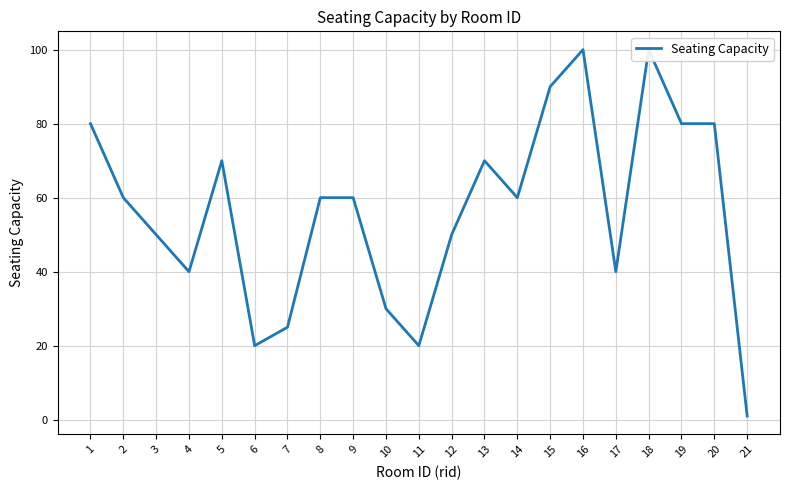

How many lines are shown in the chart?

1